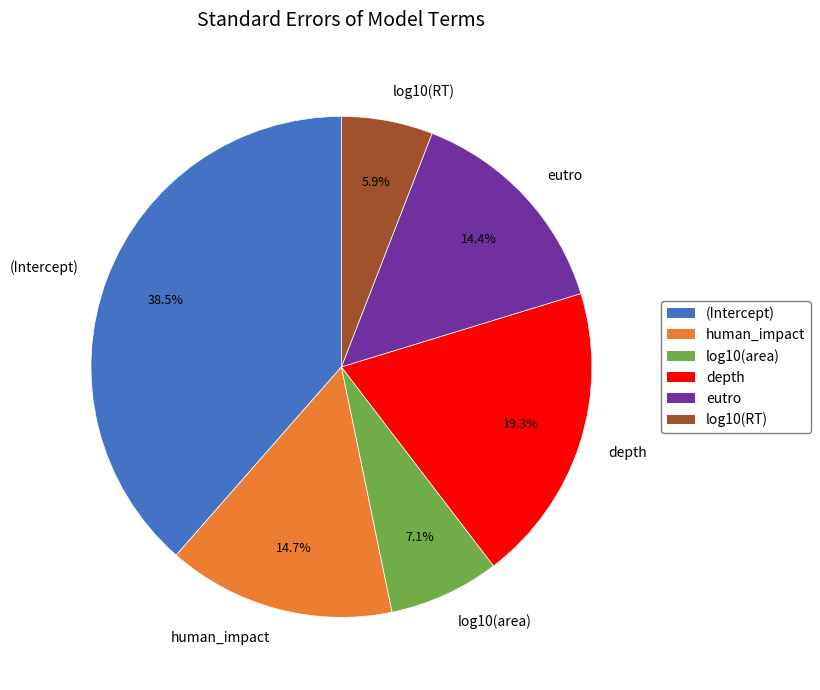

Is it true that log10(RT) is 6% of the pie?

True